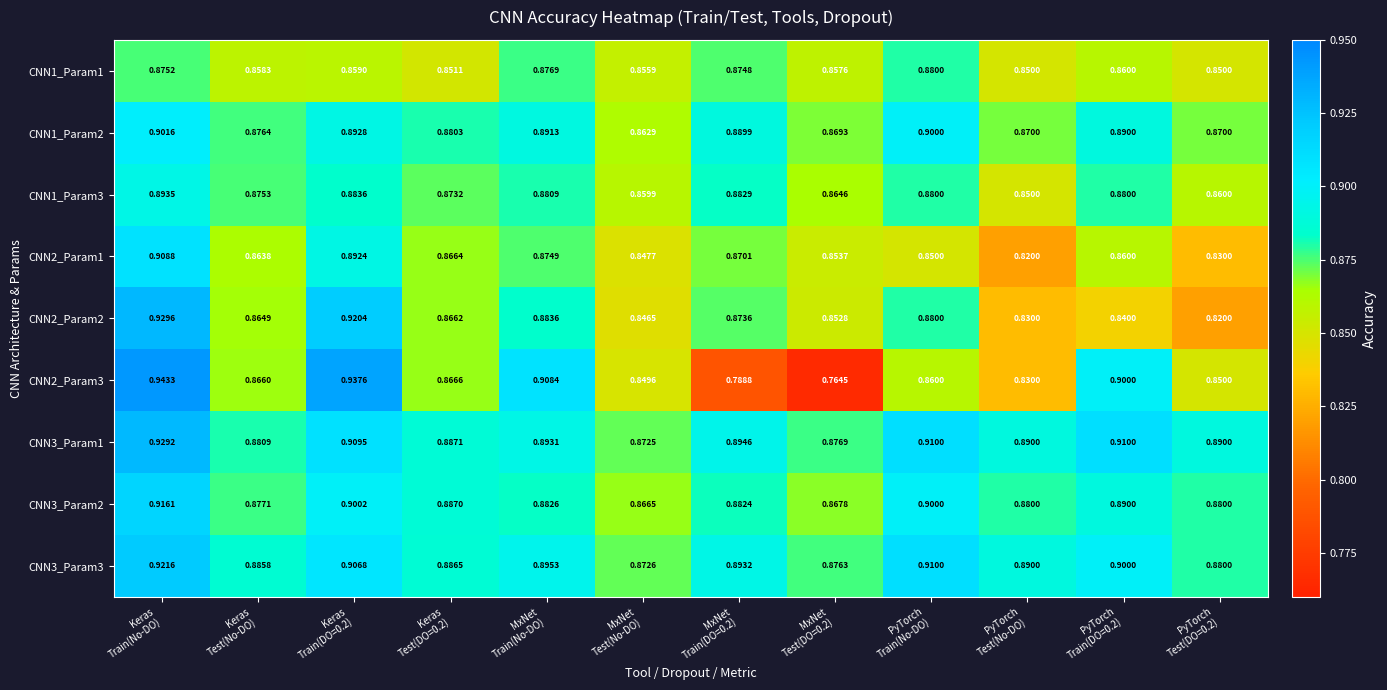

Which series has the largest total across all categories?

CNN3_Param1